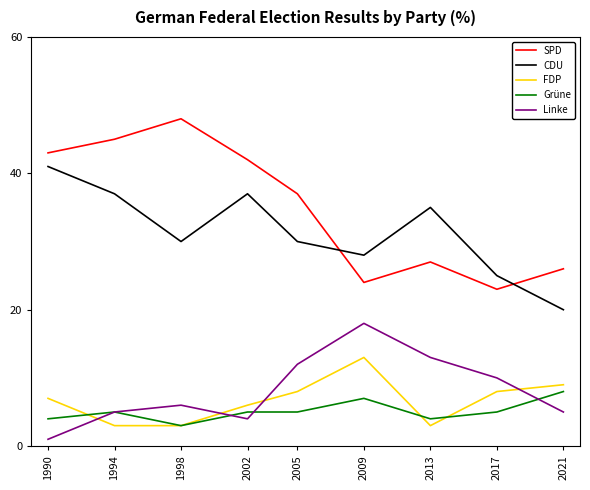

Reading left to right, what are all the values shown in this chart?

SPD: 1990=43	1994=45	1998=48	2002=42	2005=37	2009=24	2013=27	2017=23	2021=26
CDU: 1990=41	1994=37	1998=30	2002=37	2005=30	2009=28	2013=35	2017=25	2021=20
FDP: 1990=7	1994=3	1998=3	2002=6	2005=8	2009=13	2013=3	2017=8	2021=9
Grüne: 1990=4	1994=5	1998=3	2002=5	2005=5	2009=7	2013=4	2017=5	2021=8
Linke: 1990=1	1994=5	1998=6	2002=4	2005=12	2009=18	2013=13	2017=10	2021=5